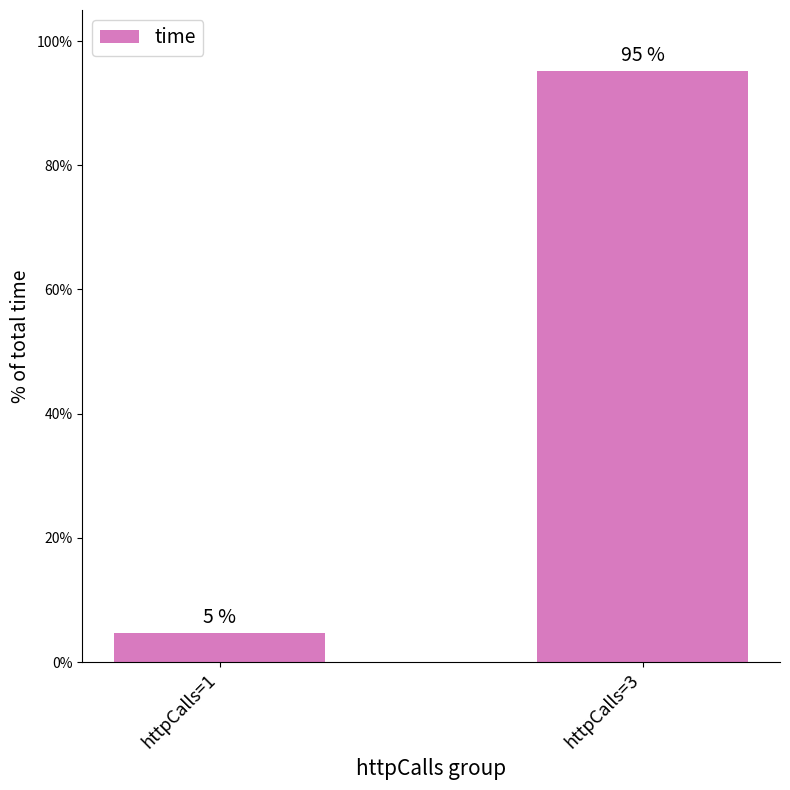

Where does the data first go above 95?

httpCalls=3